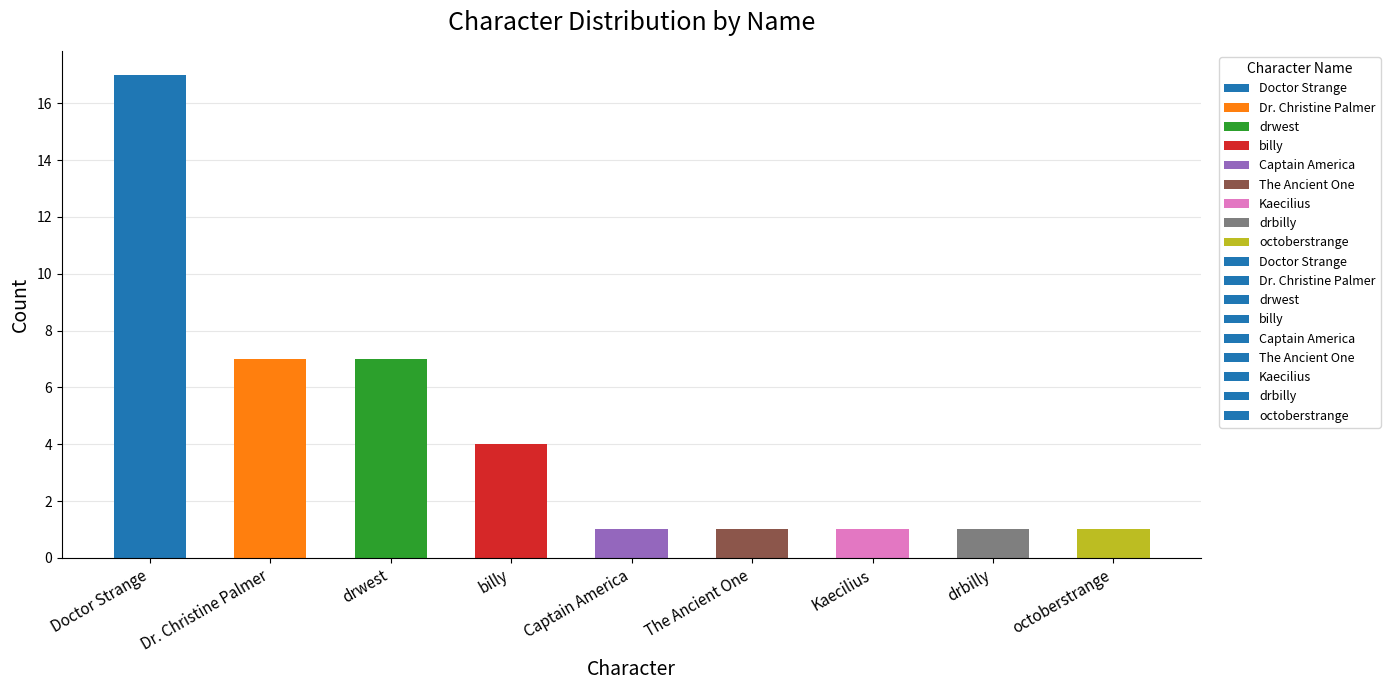

True or false: the data shows 1 at billy.

False